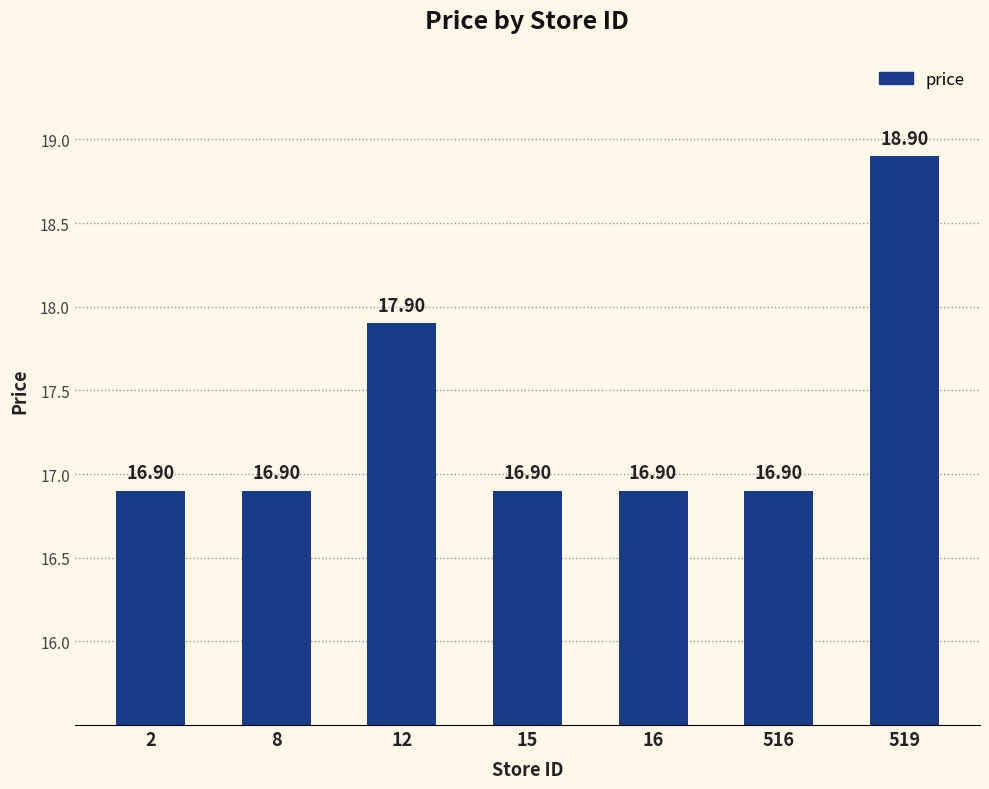

Reading left to right, transcribe all the data shown in this chart.

2=16.9	8=16.9	12=17.9	15=16.9	16=16.9	516=16.9	519=18.9